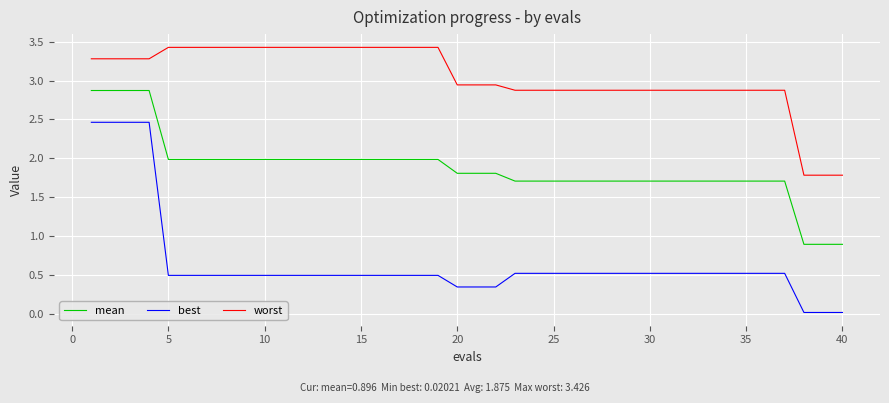

What is the difference between the maximum and minimum values in the worst series?

1.6